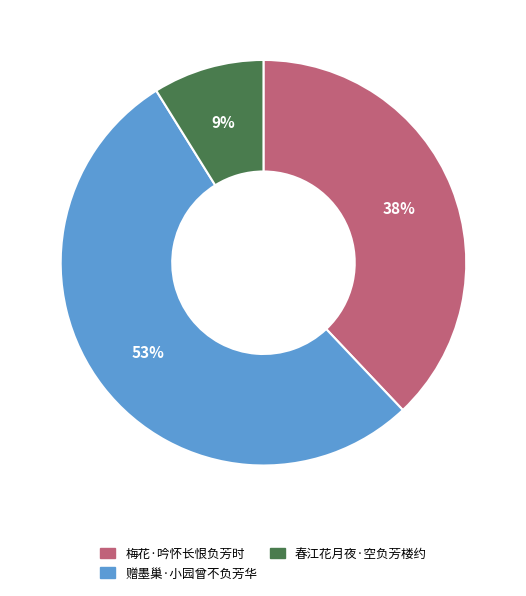

Approximately how many times larger is the value at 春江花月夜·空负芳楼约 compared to 赠墨巢·小园曾不负芳华?

0.2